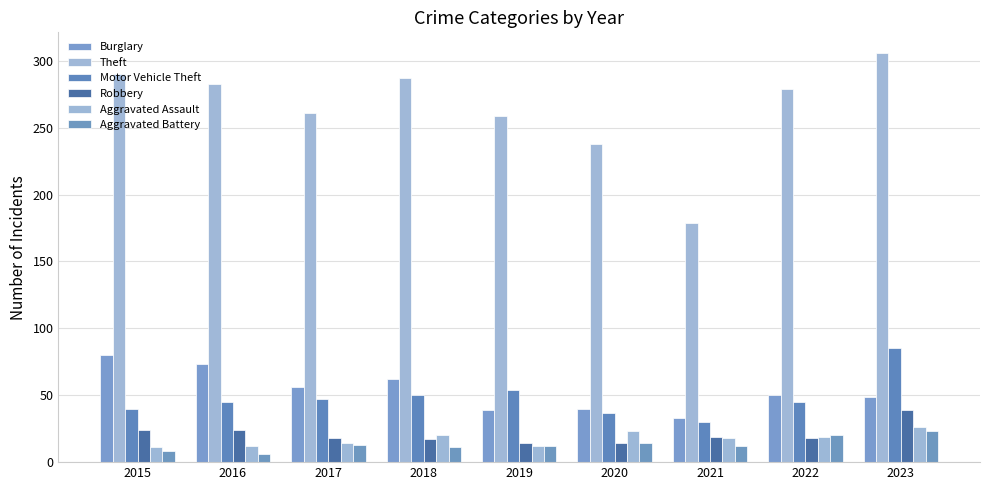

Between 2015 and 2016, which is larger?

2015